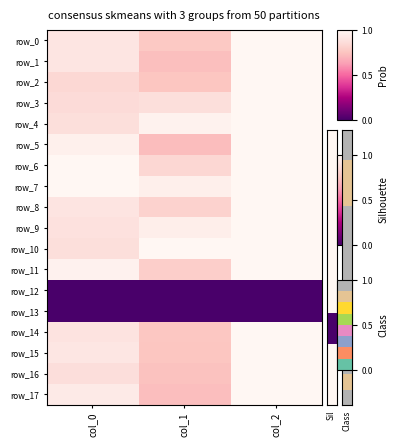

At which category is the sum across all series the highest?

col_2